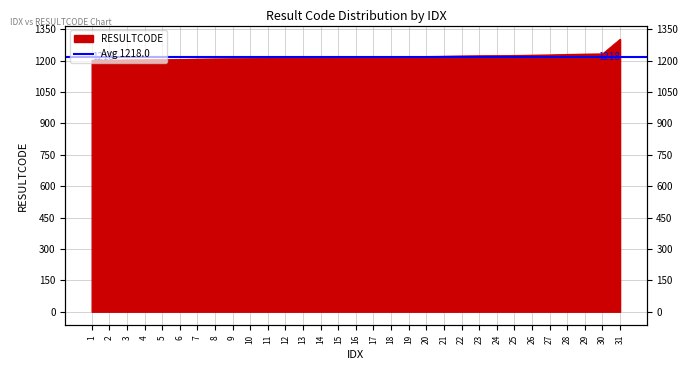

Rank the categories by value from lowest to highest.

1, 2, 3, 4, 5, 6, 7, 8, 9, 10, 11, 12, 13, 14, 15, 16, 17, 18, 19, 20, 21, 22, 23, 24, 25, 26, 27, 28, 29, 30, 31